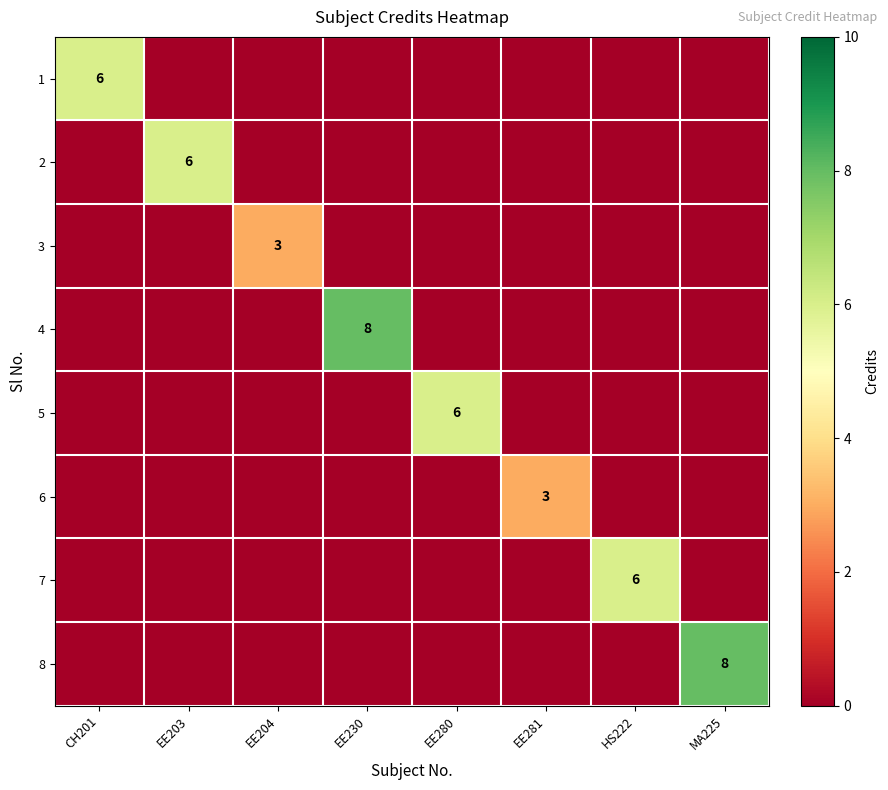

Count the number of data series in this chart.

8